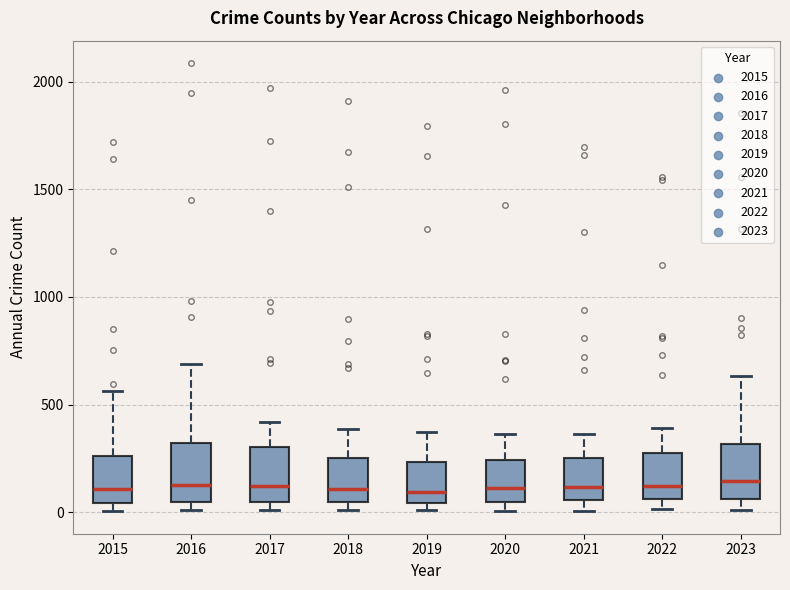

Where is the upper edge of the box at x = 2022 on the y-axis? The values are not printed on the chart, so give them approximately, as read against the axis.

250